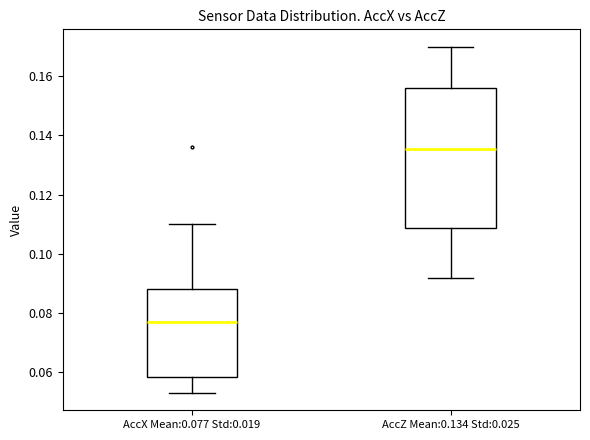

Comparing the boxes themselves (not the whiskers), which one is the tallest?

AccZ Mean:0.134 Std:0.025